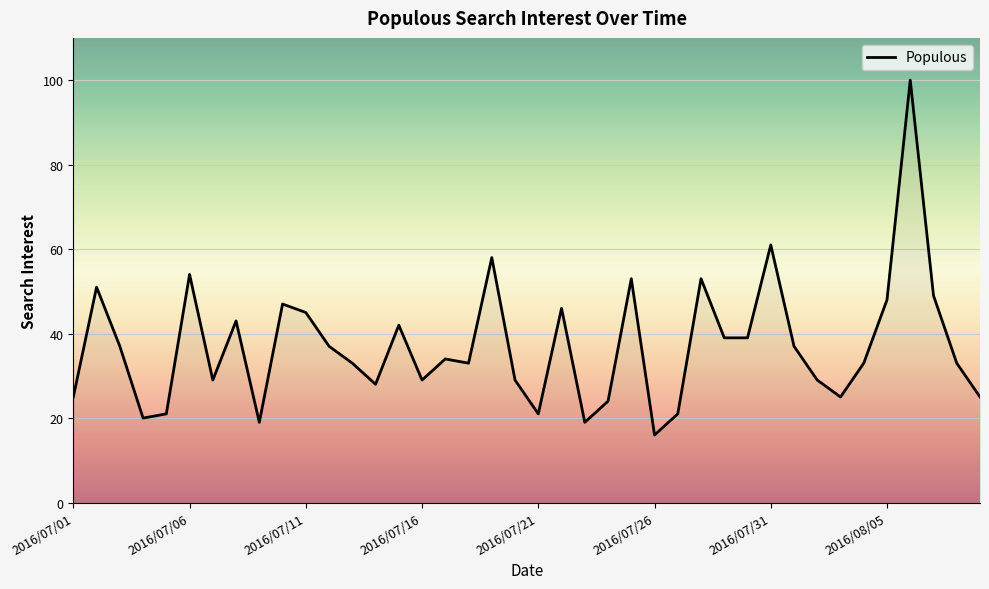

How many series are shown in this chart?

1